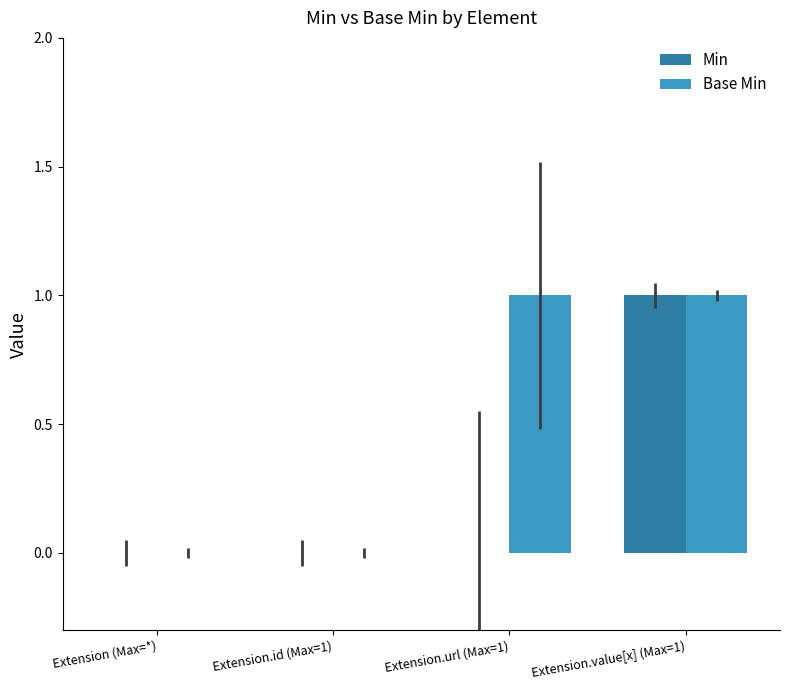

What are all the series names shown in the legend?

Min, Base Min